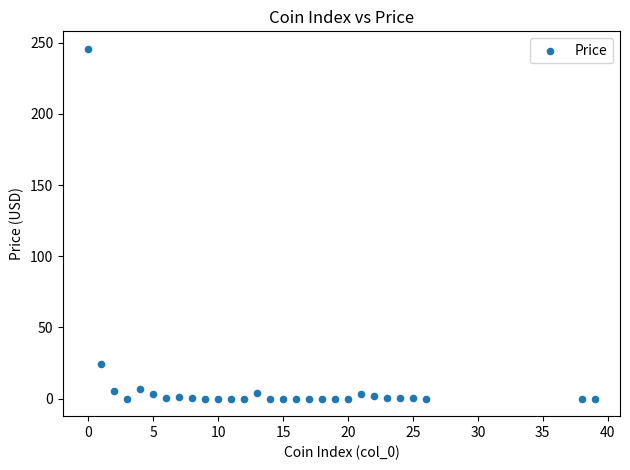

What is the range of Y values (max minus min)?

245.7